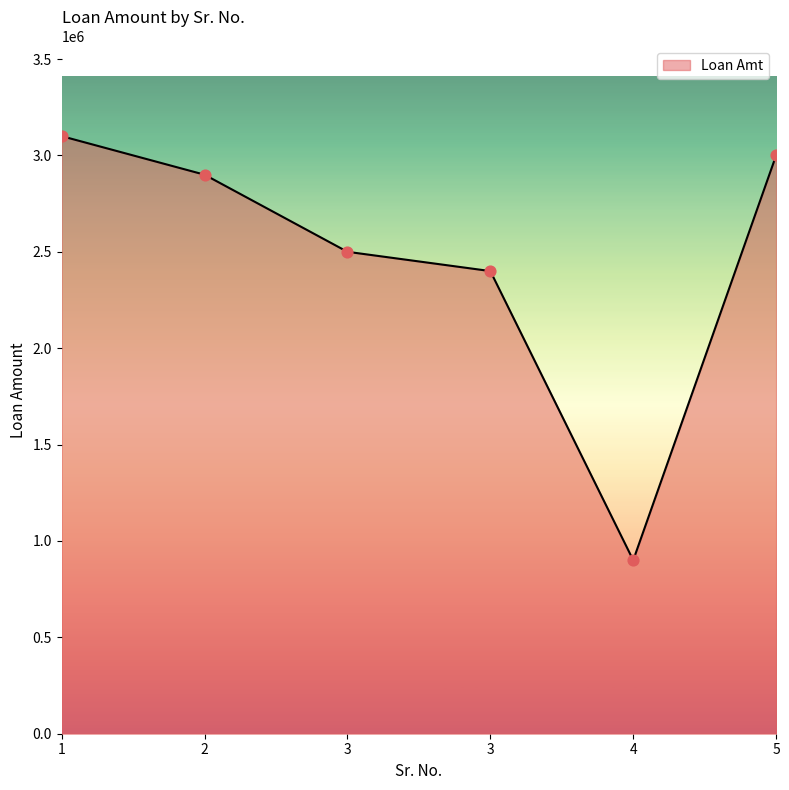

Which has a higher value, 3 or 1?

1